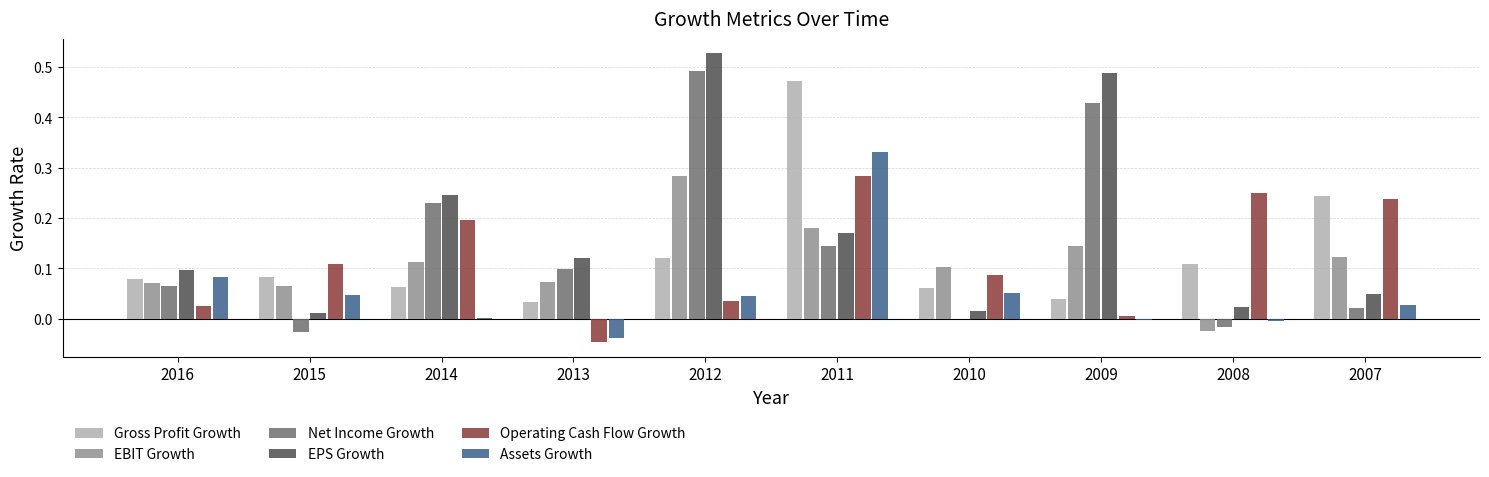

What is the sum of all Gross Profit Growth values?

1.3